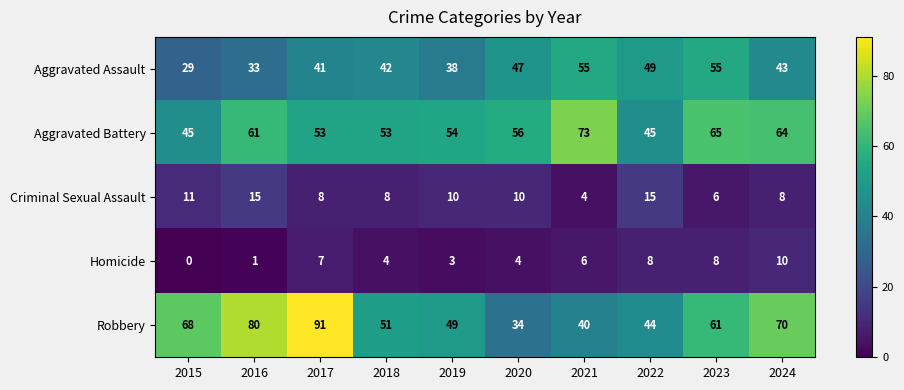

List the series in order of their peak value, highest first.

Robbery, Aggravated Battery, Aggravated Assault, Criminal Sexual Assault, Homicide